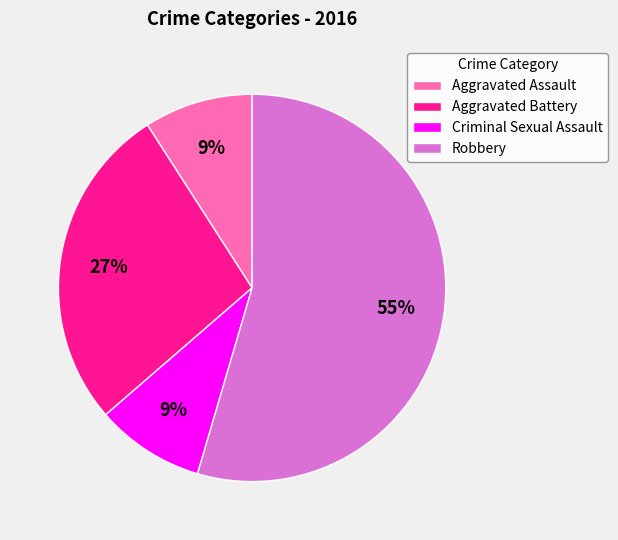

How many slices are in this pie chart?

4